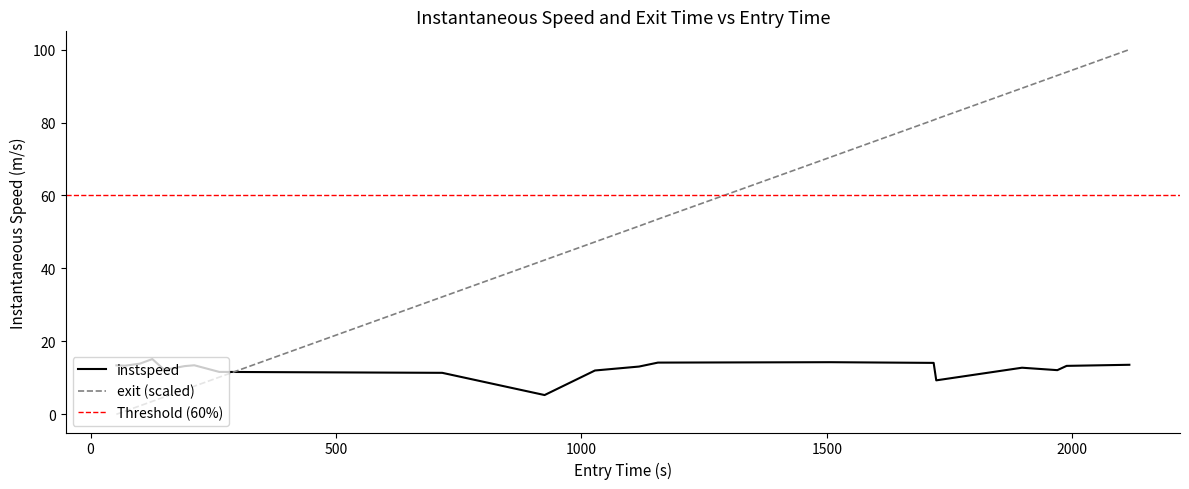

What is the minimum value for instspeed?

5.3